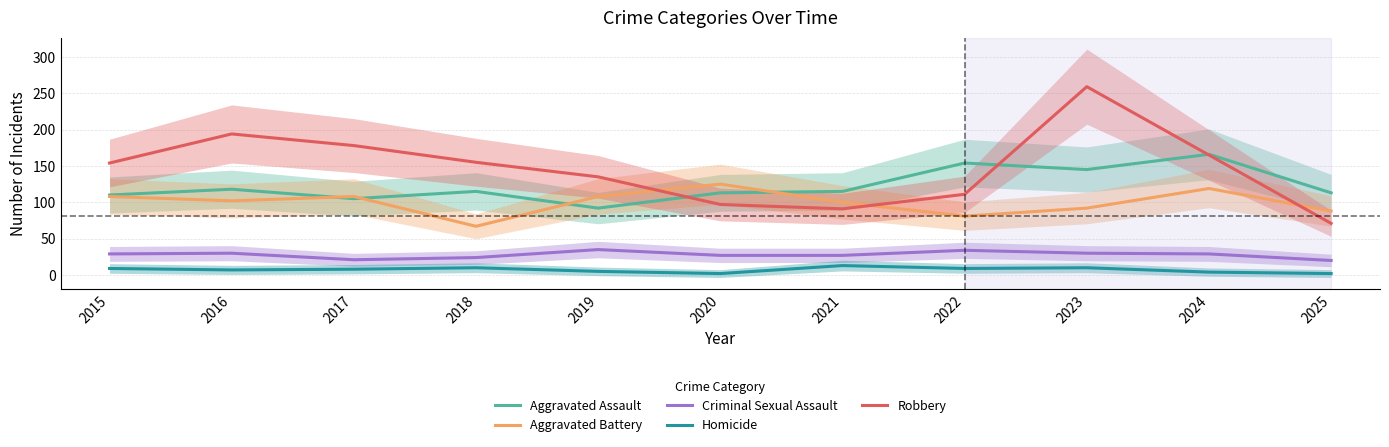

What is the minimum value for Aggravated Assault?

92